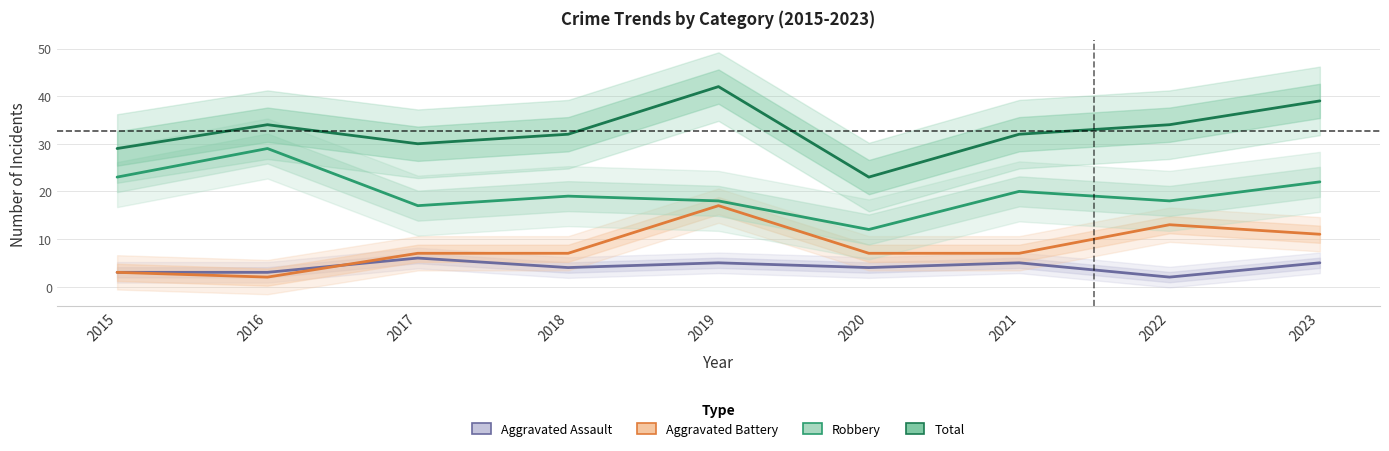

Between 2015 and 2023, which series saw the biggest shift?

Total